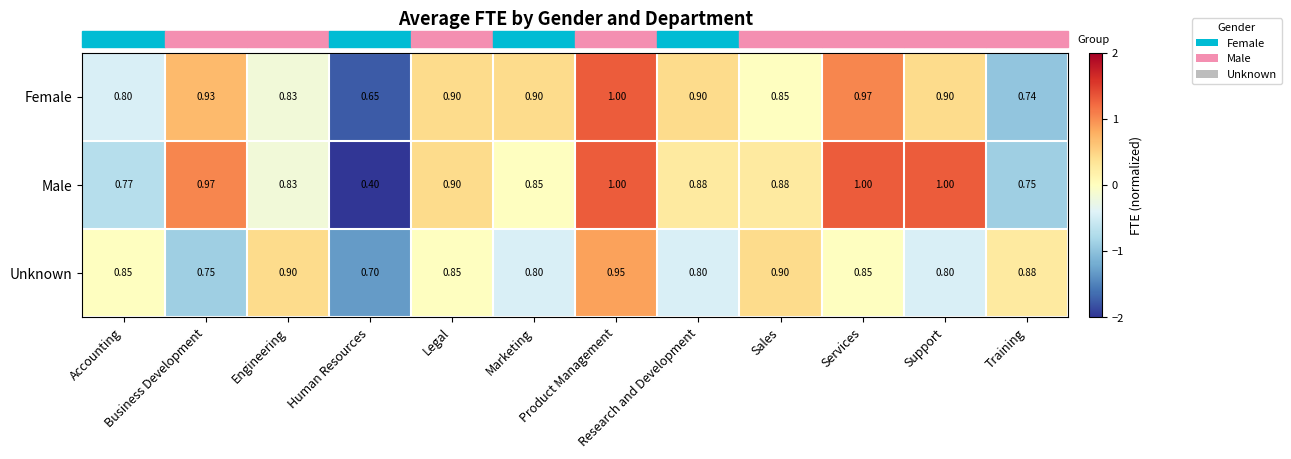

At which category does the chart reach its minimum across all series?

Human Resources